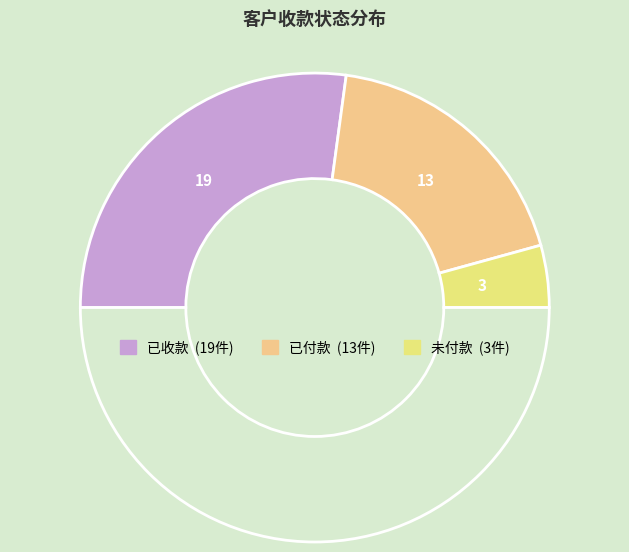

How many segments does this pie chart have?

4